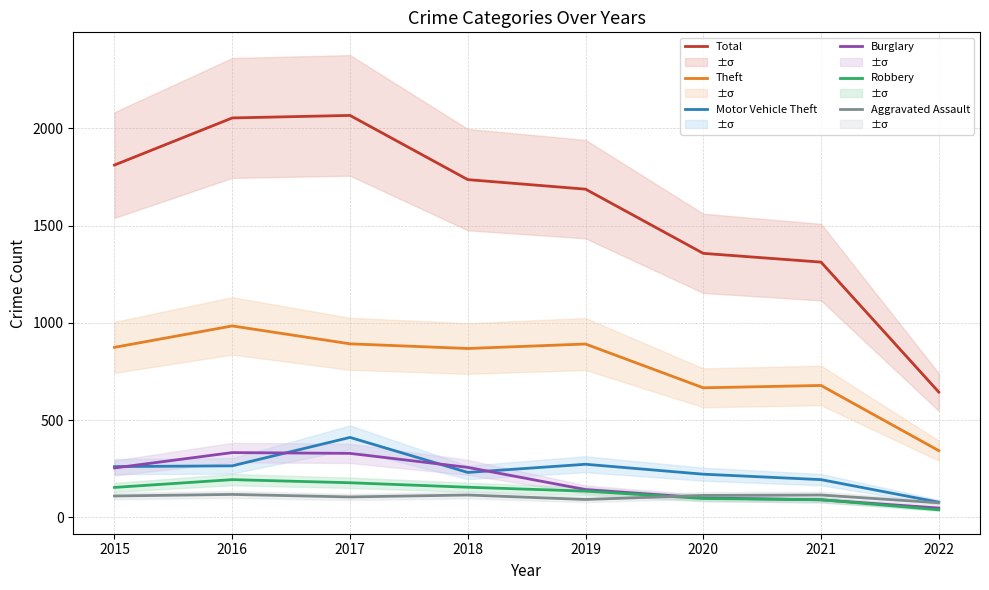

At how many categories does at least one series exceed 1709?

4